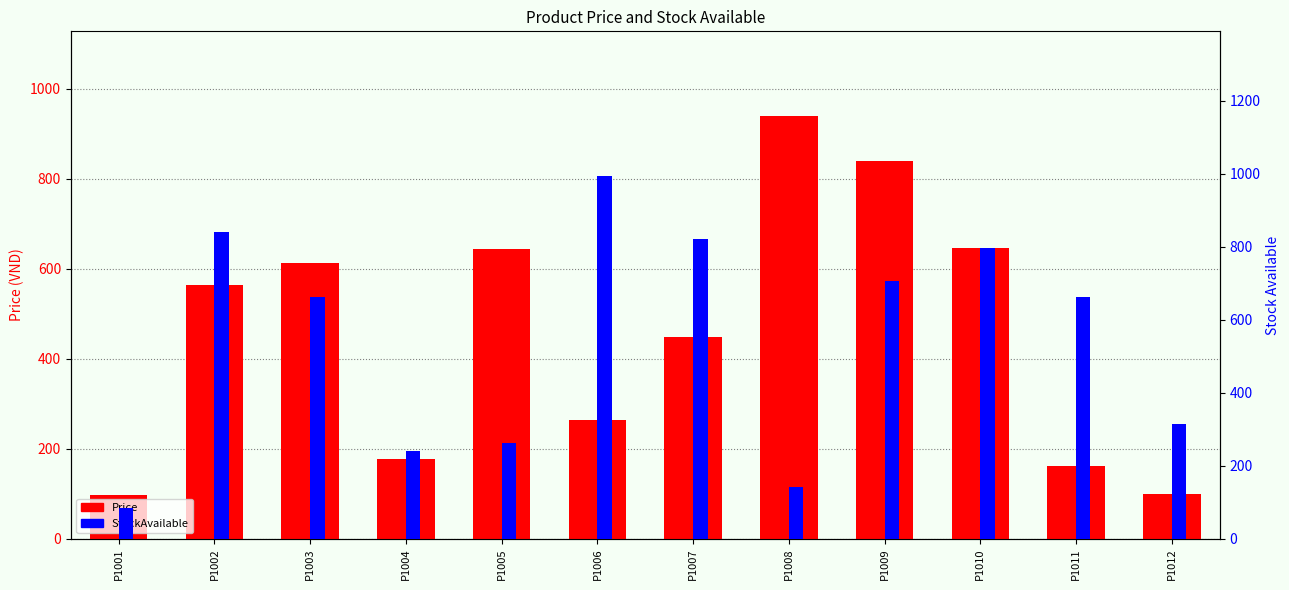

Are the bars horizontal?

No